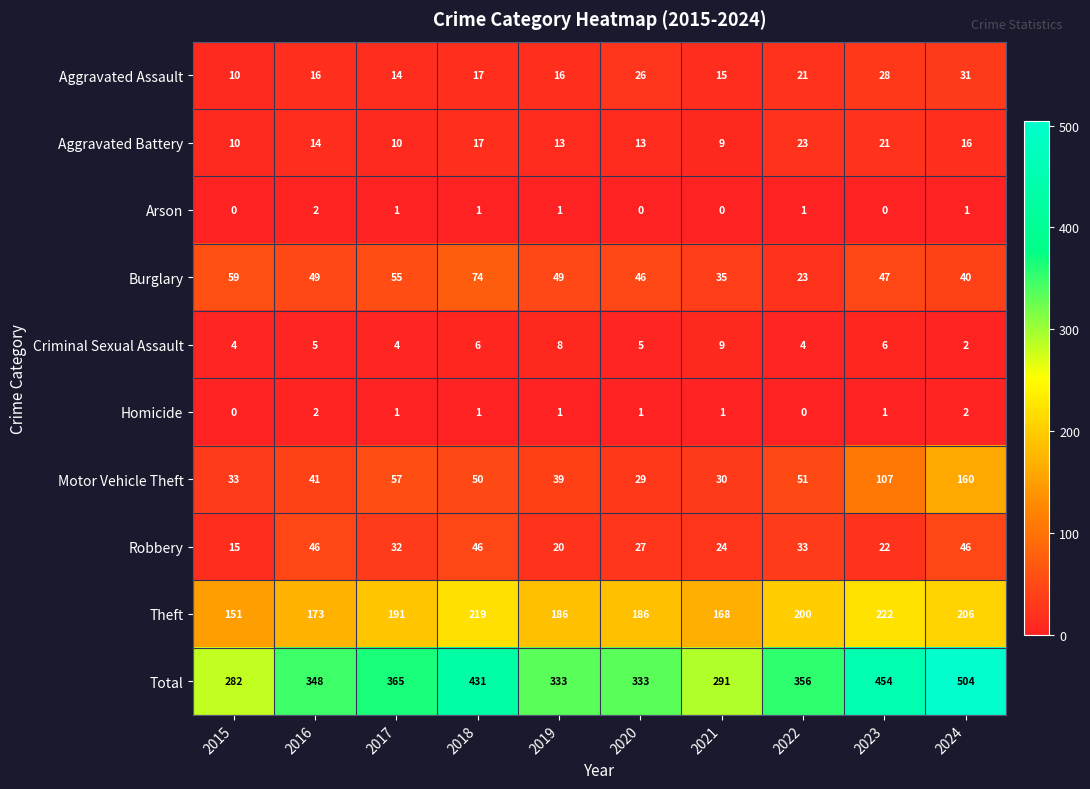

What is the total value across all series at 2022?

712